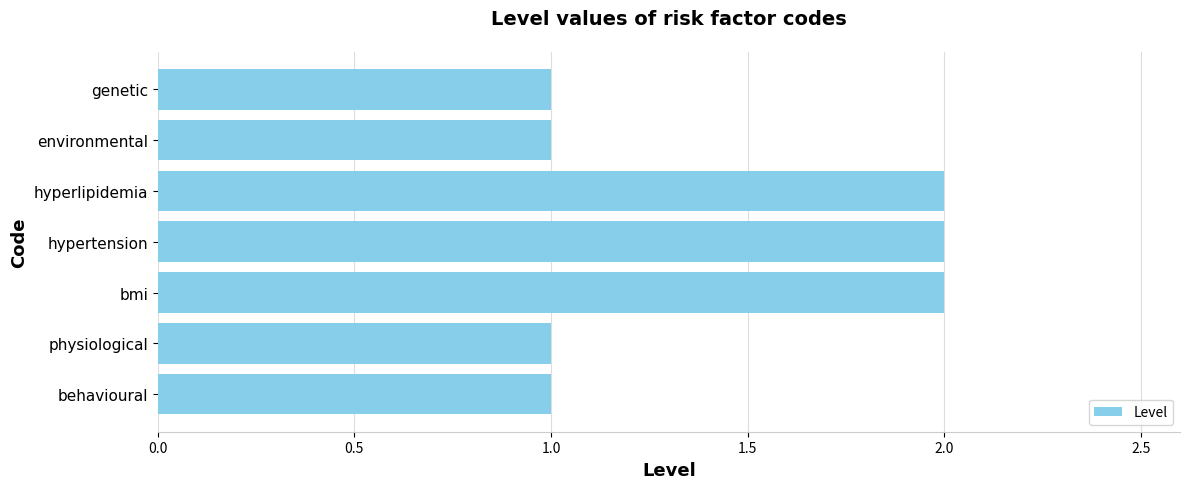

Count the number of data series in this chart.

1